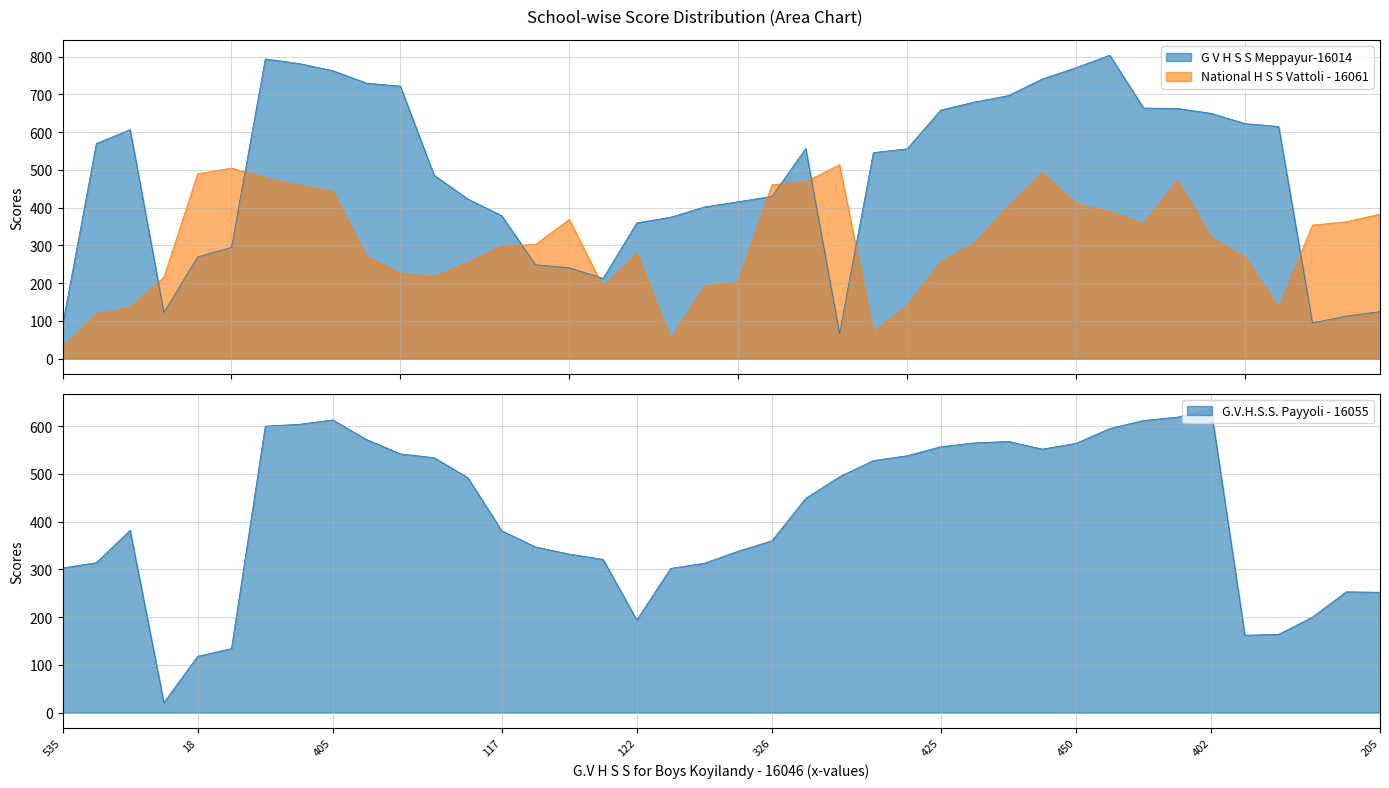

What is the smallest value displayed?

21